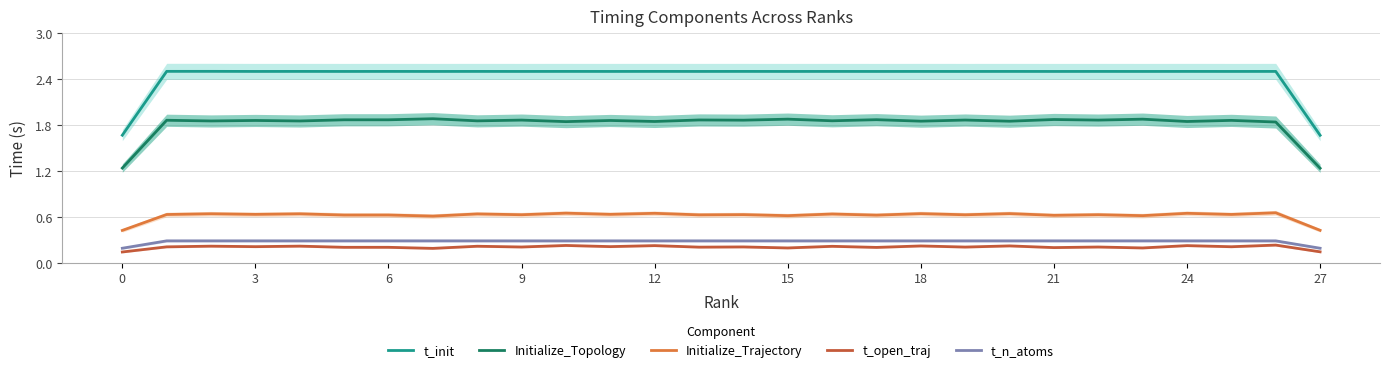

The value of t_init at 21 is 3.5. True or false?

False